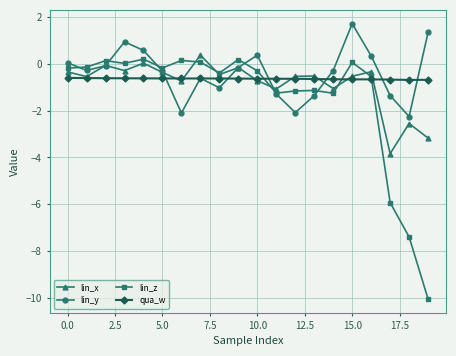

What is the lowest value of the lin_y series?

-2.2